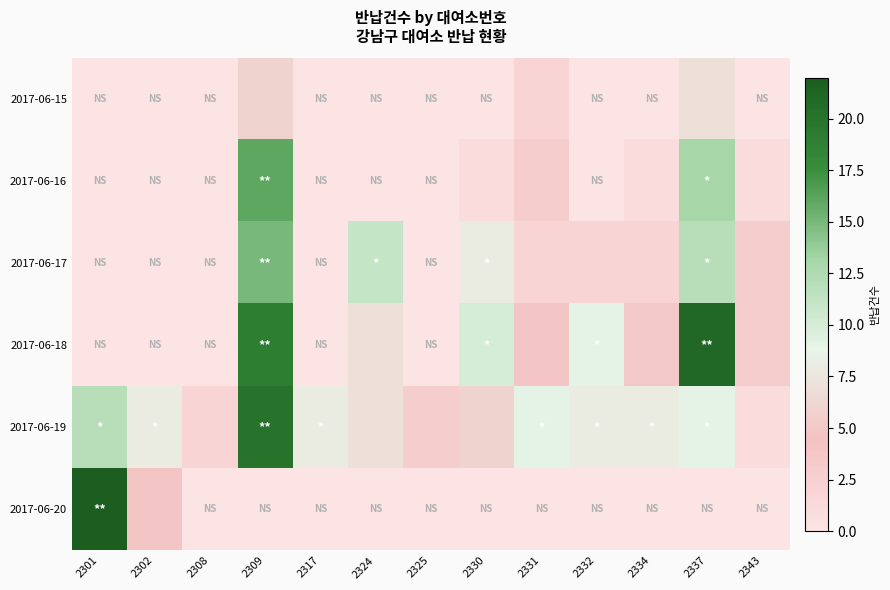

List the series in order of their peak value, lowest first.

2017-06-15, 2017-06-17, 2017-06-16, 2017-06-19, 2017-06-18, 2017-06-20